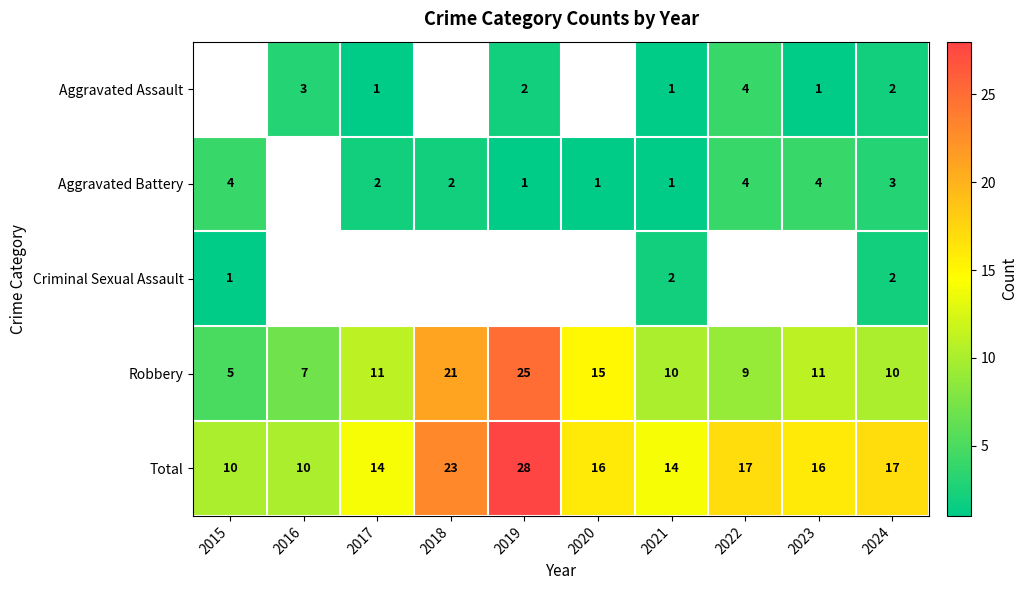

Is it true that Aggravated Assault equals 1 at 2019?

False